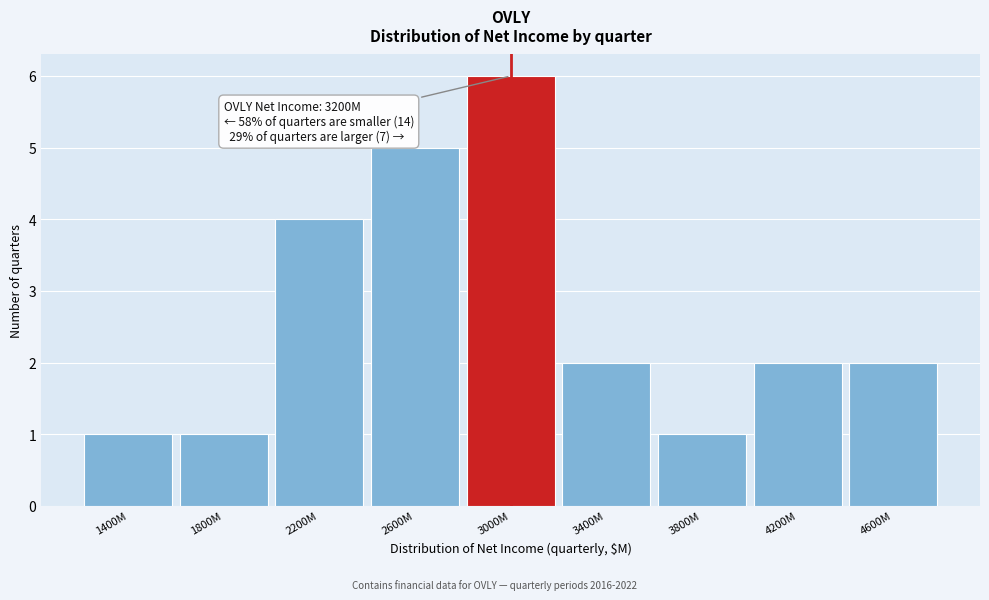

Reading left to right, extract all data points from this chart.

1400M=1	1800M=1	2200M=4	2600M=5	3000M=6	3400M=2	3800M=1	4200M=2	4600M=2